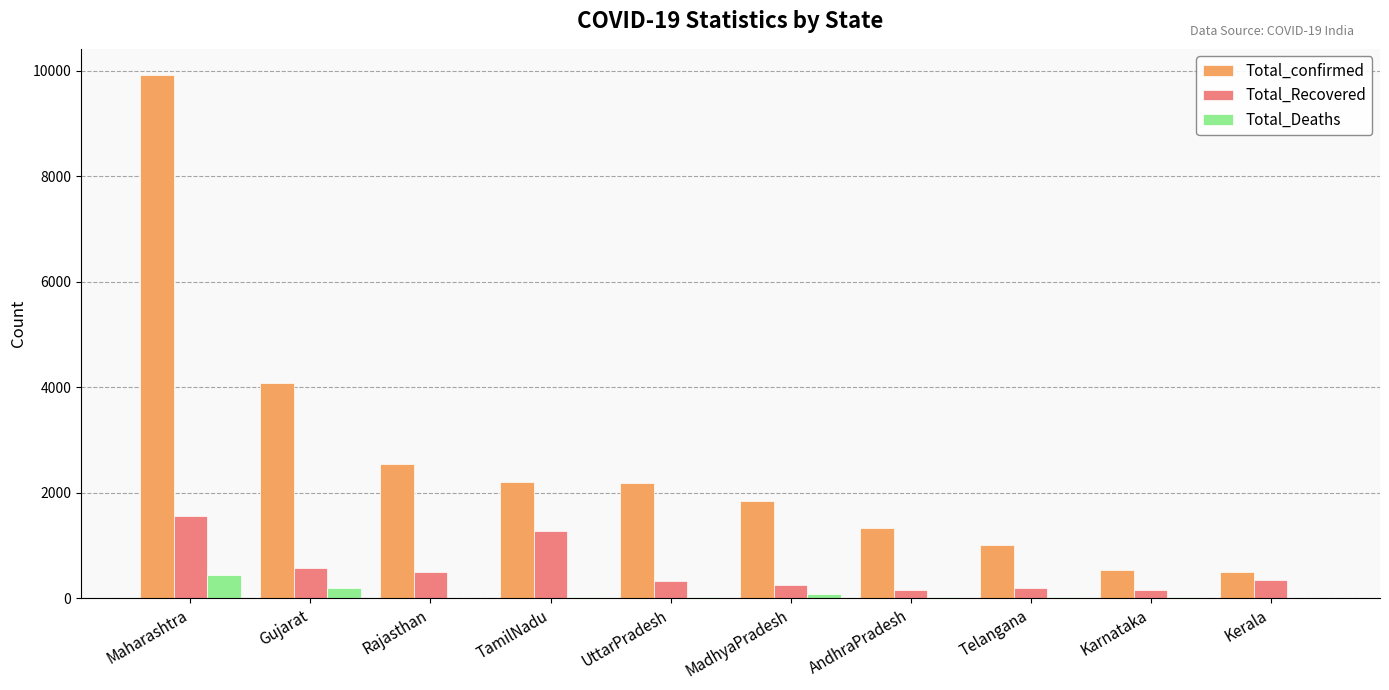

Which series has the widest spread of values?

Total_confirmed